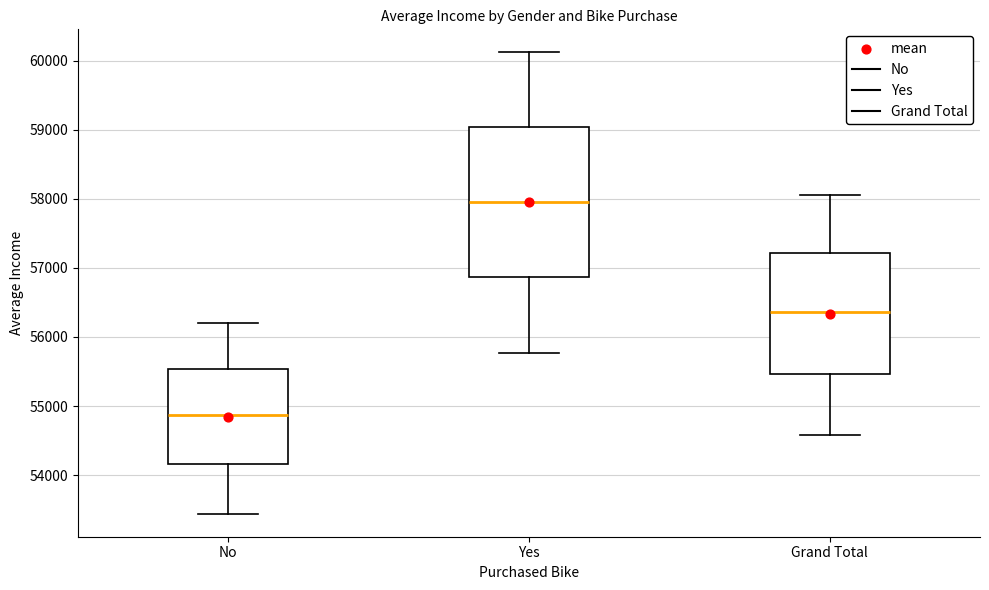

Which box's median line is the highest?

Yes